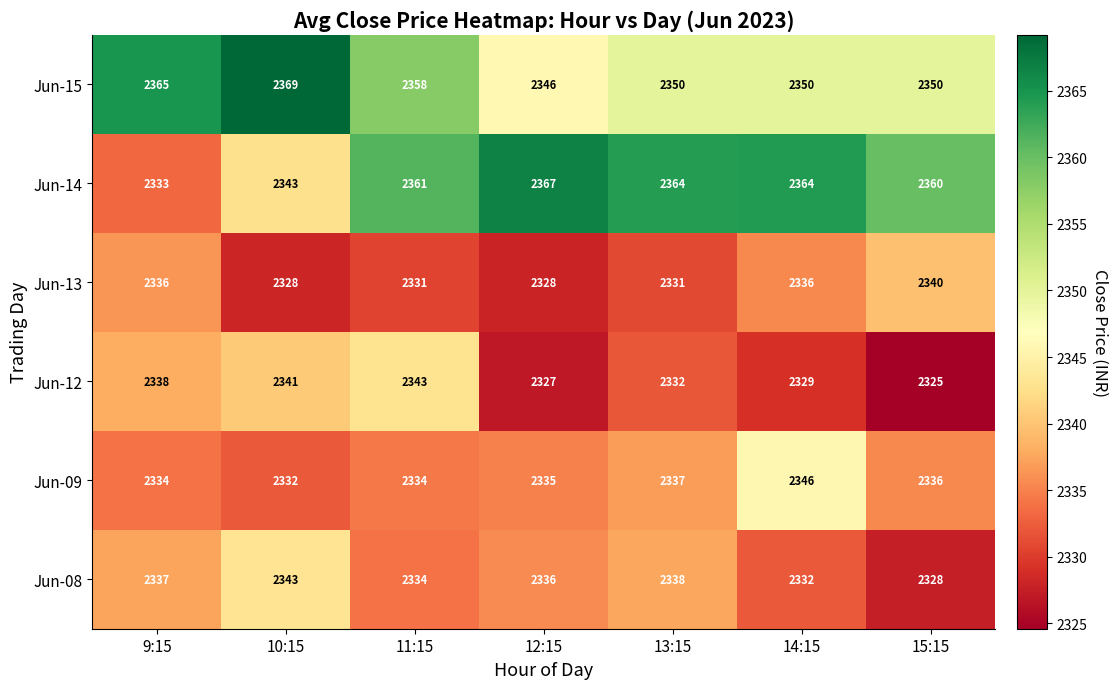

What is the greatest value displayed?

2369